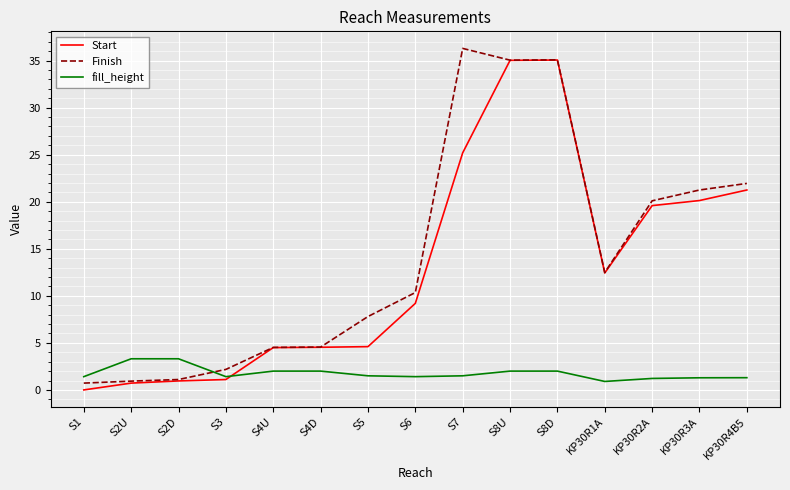

At which category does the chart reach its peak across all series?

S7